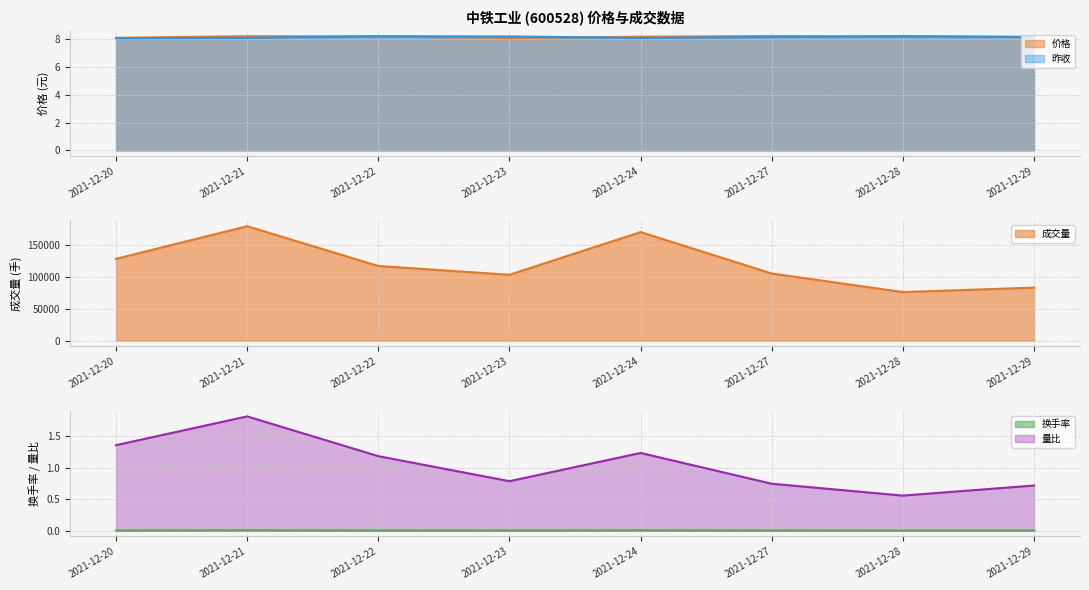

What is the sum of all 价格 values?

65.1